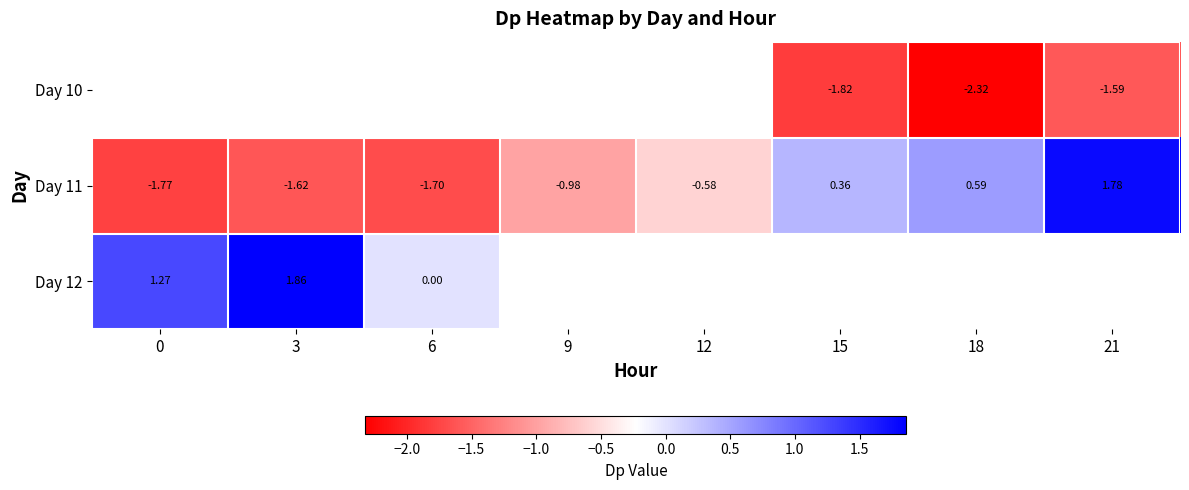

At 21, list the series in order from largest to smallest.

Day 11, Day 12, Day 10